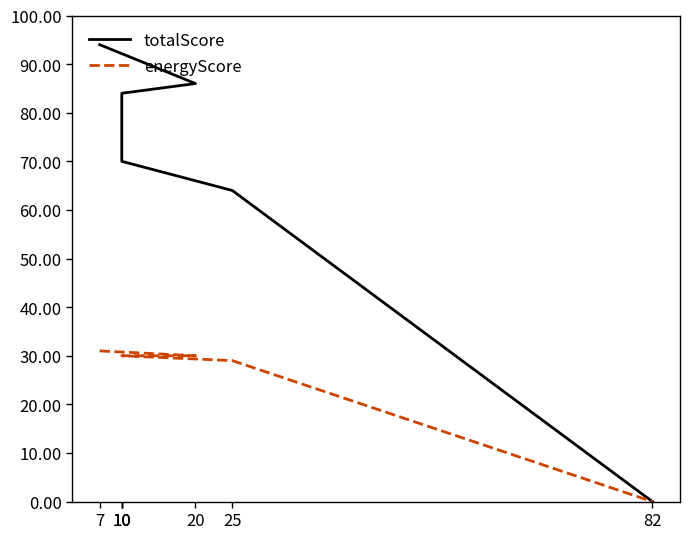

True or false: energyScore and totalScore cross at least once.

False